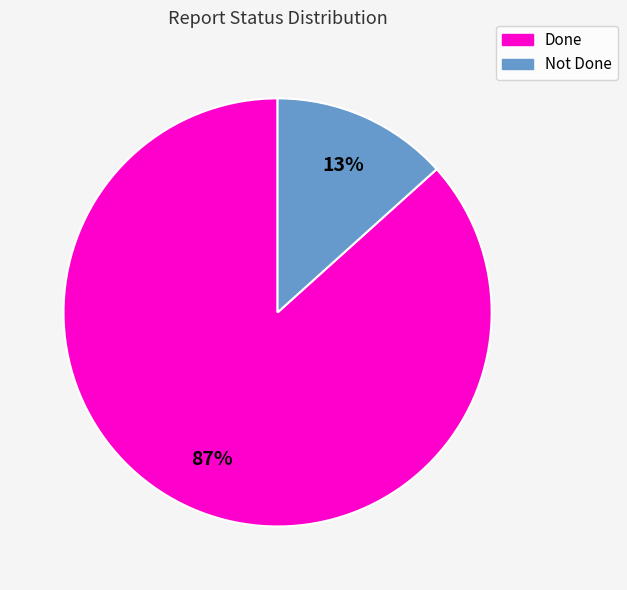

Rank the categories by value from highest to lowest.

Done, Not Done